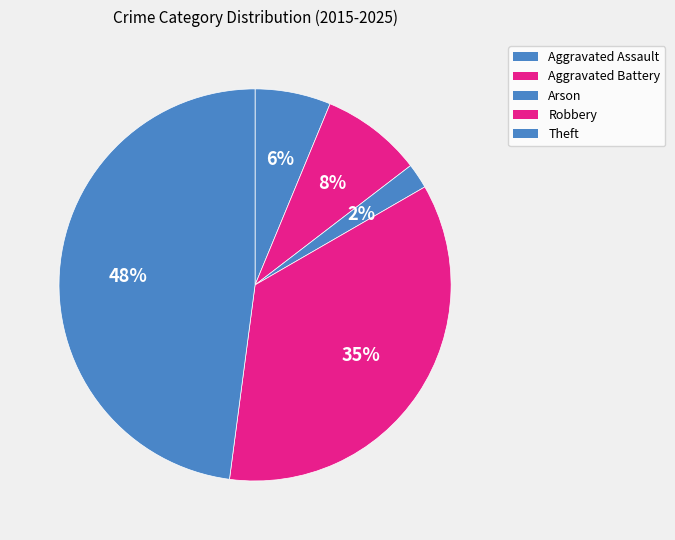

What percentage is the Arson slice, to the nearest percent?

2%